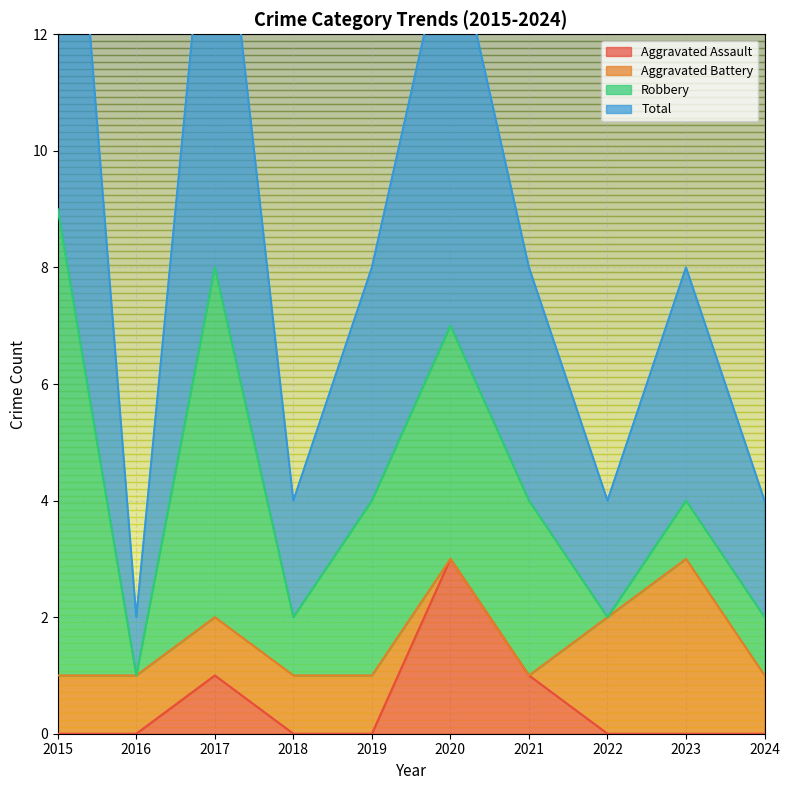

Does the chart display data point markers on the line(s)?

No